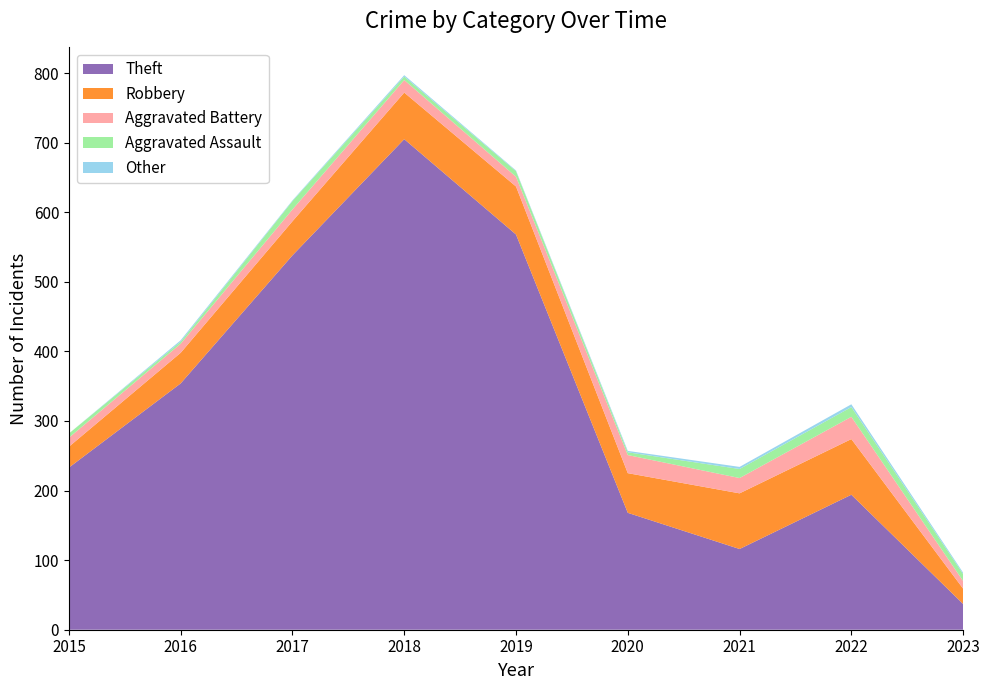

Reading left to right, list all the values displayed in this chart.

Theft: 233	354	538	705	568	168	116	194	37
Robbery: 30	44	49	67	69	57	80	80	22
Aggravated Battery: 13	13	17	18	14	26	22	32	11
Aggravated Assault: 6	3	12	5	8	4	13	14	10
Other: 0	2	1	2	1	2	3	4	2